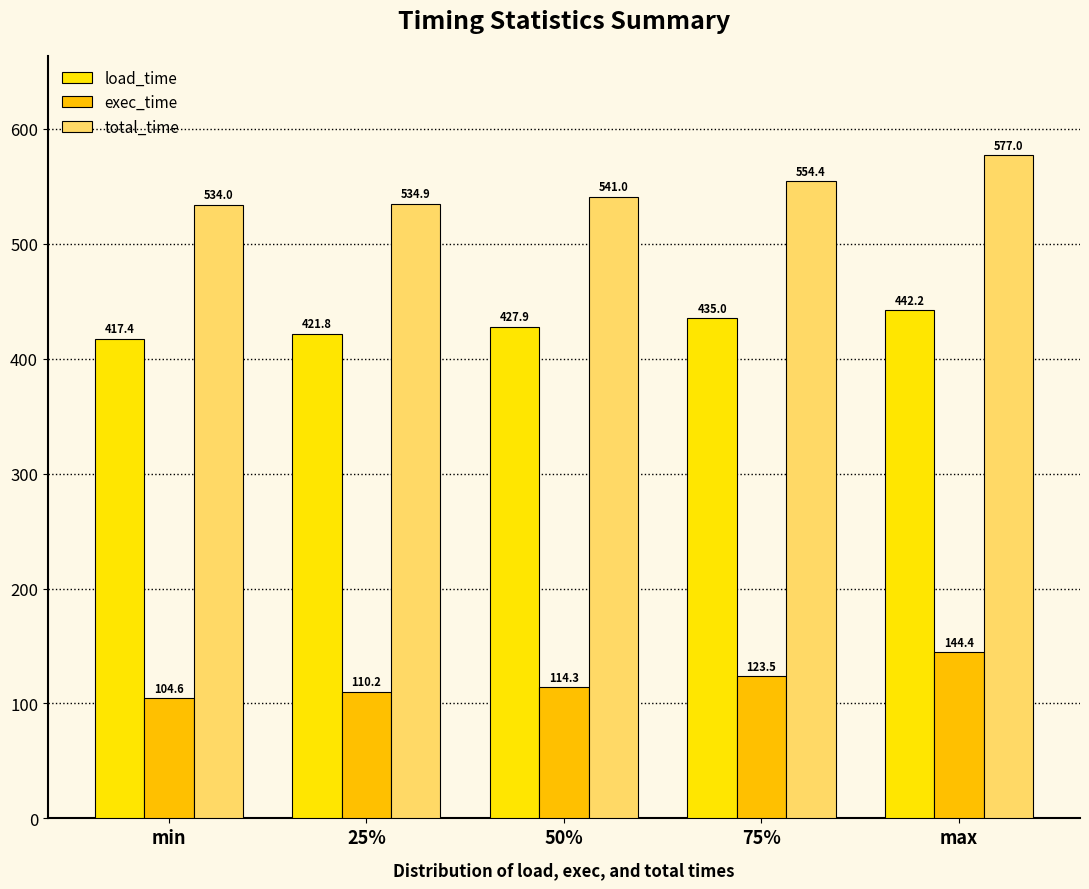

How many distinct data groups are displayed?

3